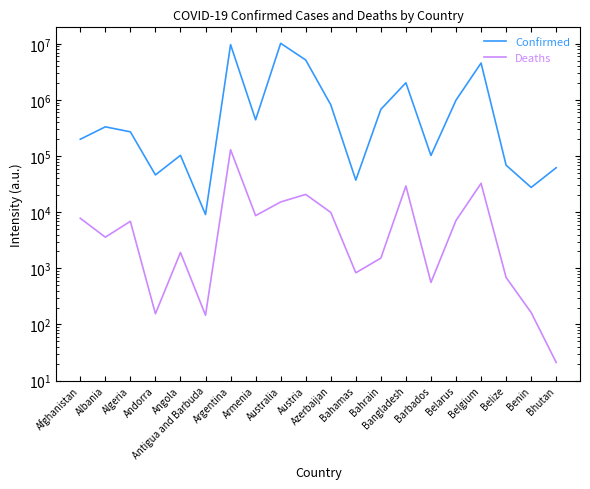

Read the Confirmed value at Austria, to the nearest 50.

5162950